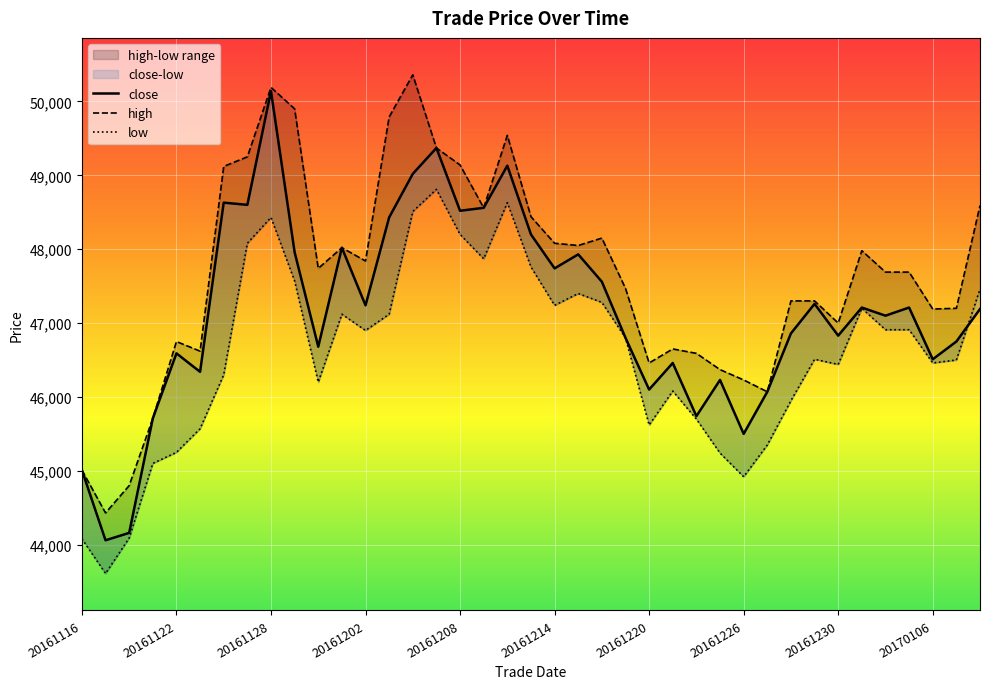

True or false: high and low intersect in this chart.

False